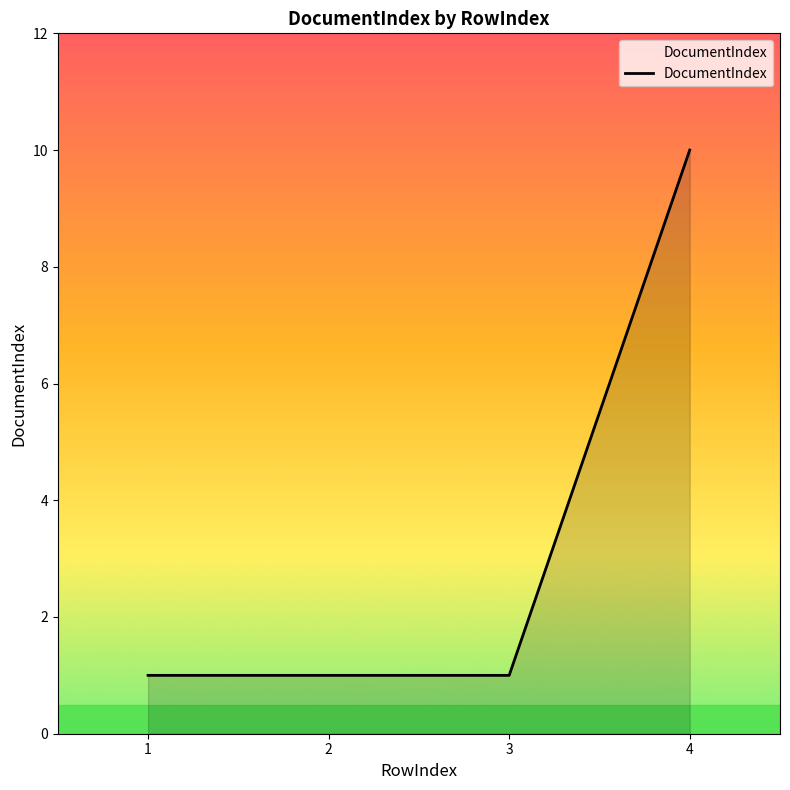

What is the maximum value shown in the chart?

10